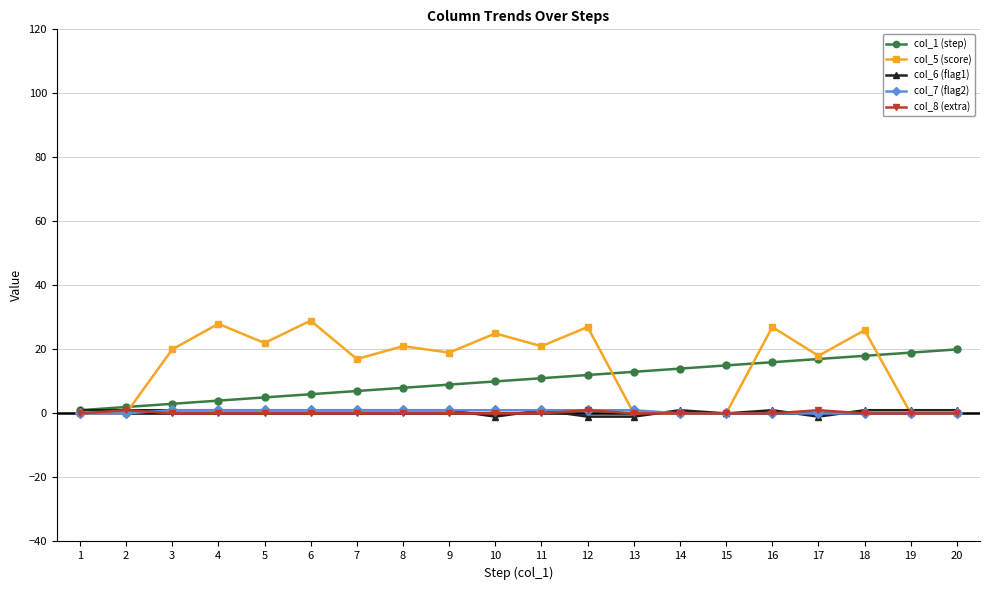

Count the number of data series in this chart.

5